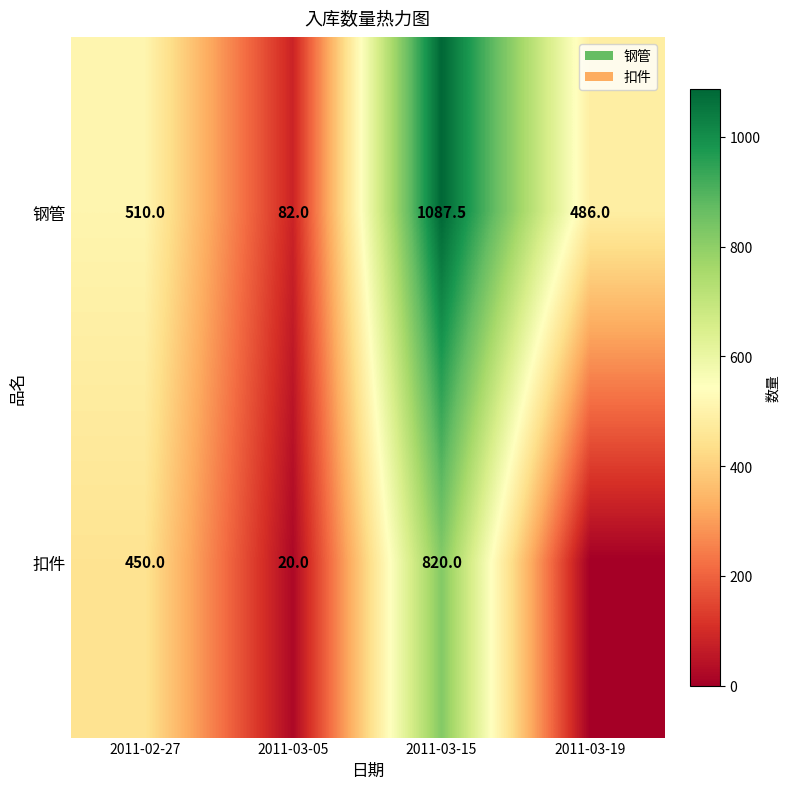

Between 2011-02-27 and 2011-03-19, which series saw the biggest shift?

扣件